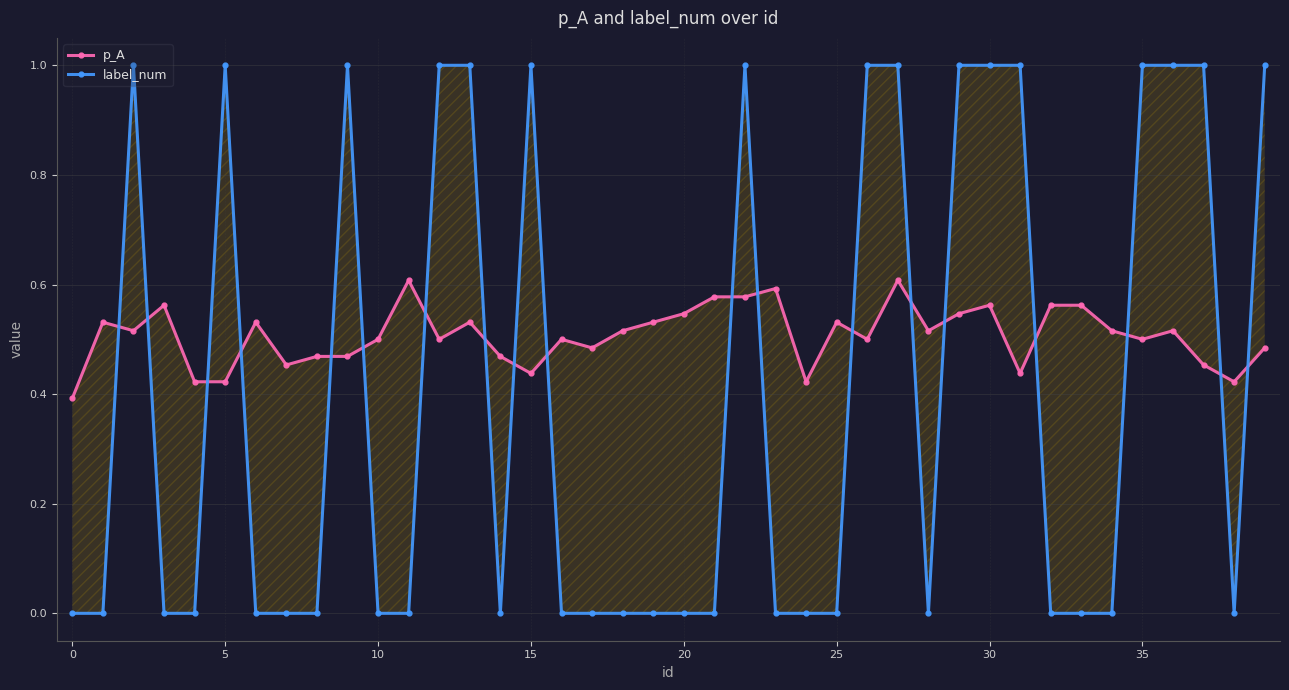

How many distinct data groups are displayed?

2